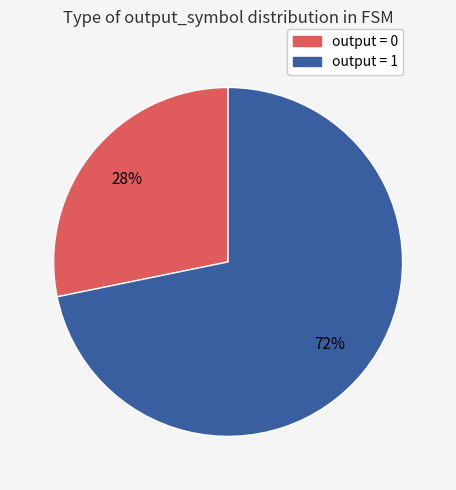

To the nearest percent, what is the average slice percentage?

50%